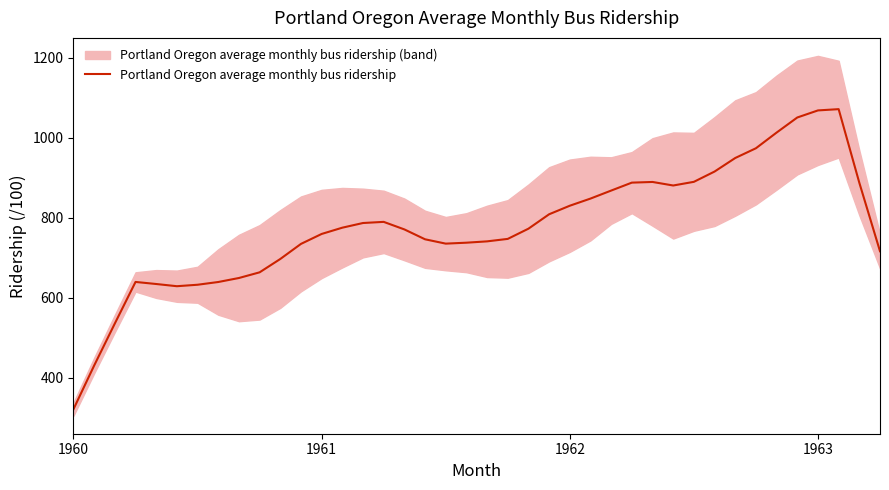

Which category has the lowest value across all series?

1960